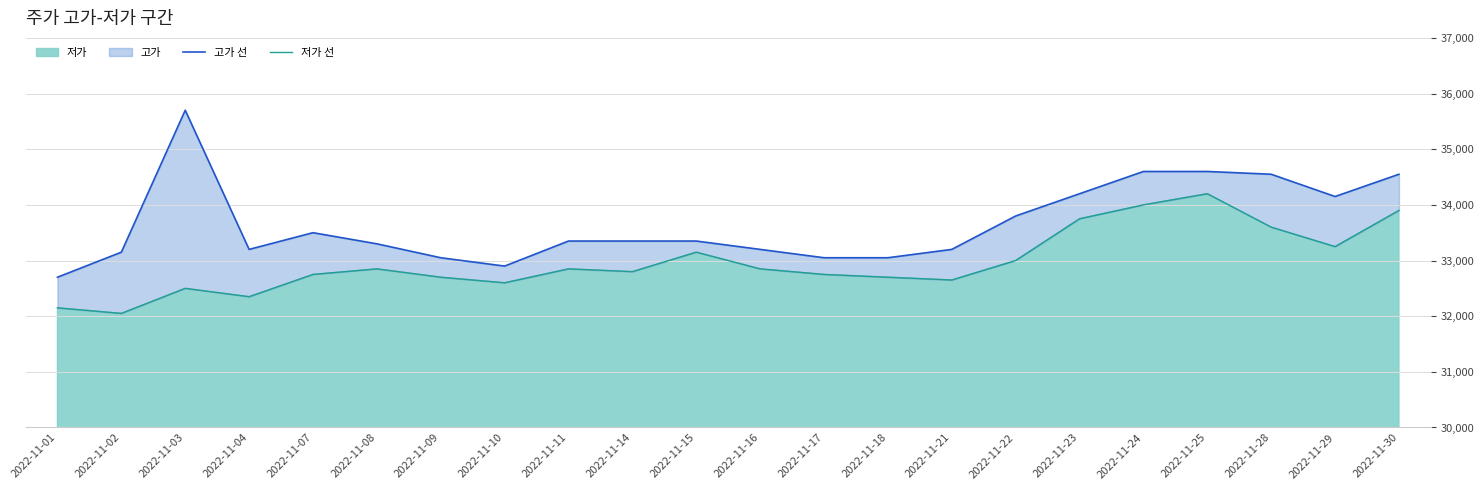

What is the difference between the second highest and second lowest values in the 고가 선 series?

1700